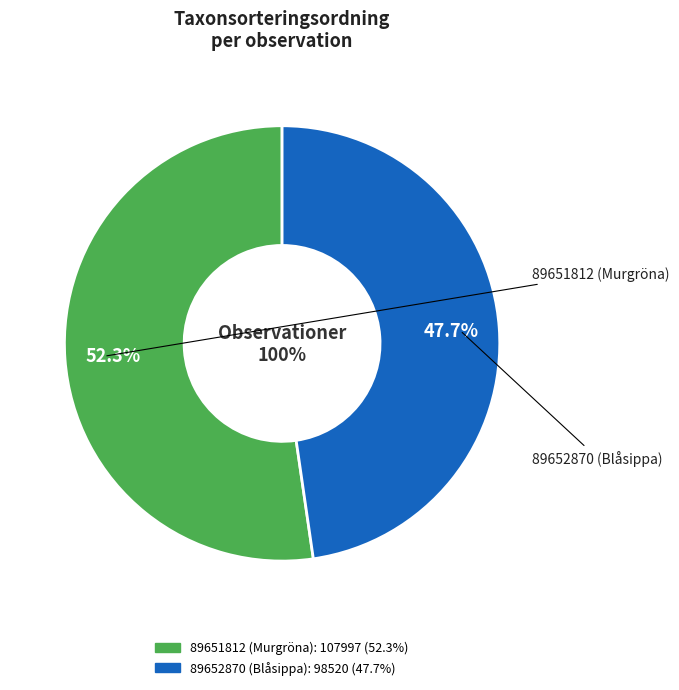

Which category has the smallest portion of the pie?

89652870 (Blåsippa)